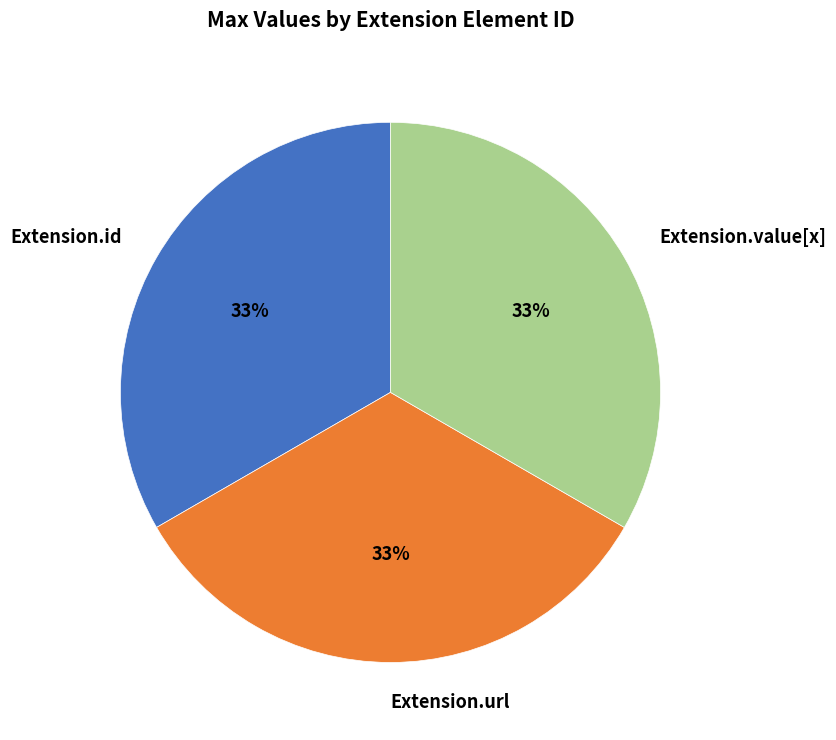

Combined, do Extension.id and Extension.value[x] account for over 50%?

Yes